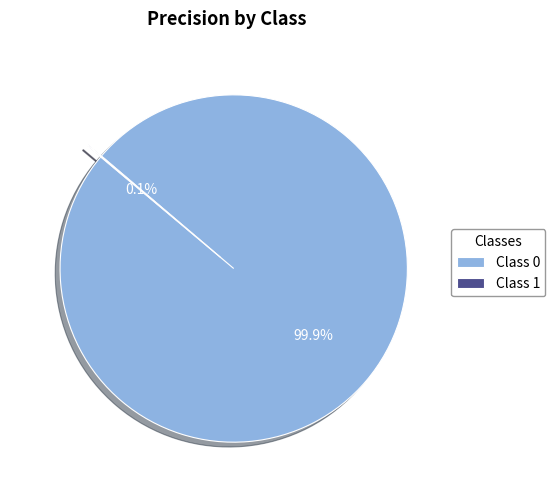

Does any single category account for the majority?

Yes